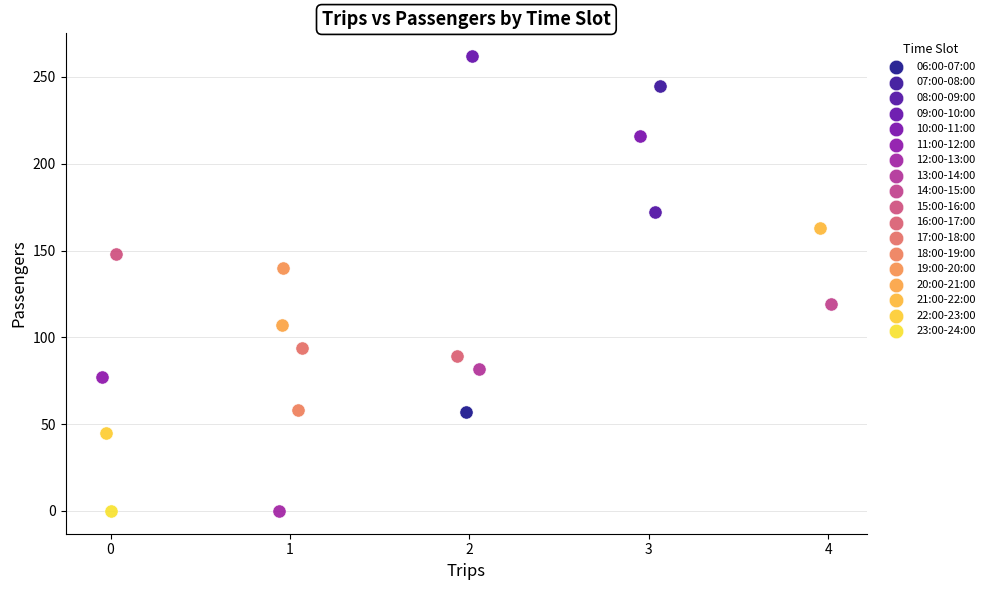

What are all the series names shown in the legend?

06:00-07:00, 07:00-08:00, 08:00-09:00, 09:00-10:00, 10:00-11:00, 11:00-12:00, 12:00-13:00, 13:00-14:00, 14:00-15:00, 15:00-16:00, 16:00-17:00, 17:00-18:00, 18:00-19:00, 19:00-20:00, 20:00-21:00, 21:00-22:00, 22:00-23:00, 23:00-24:00